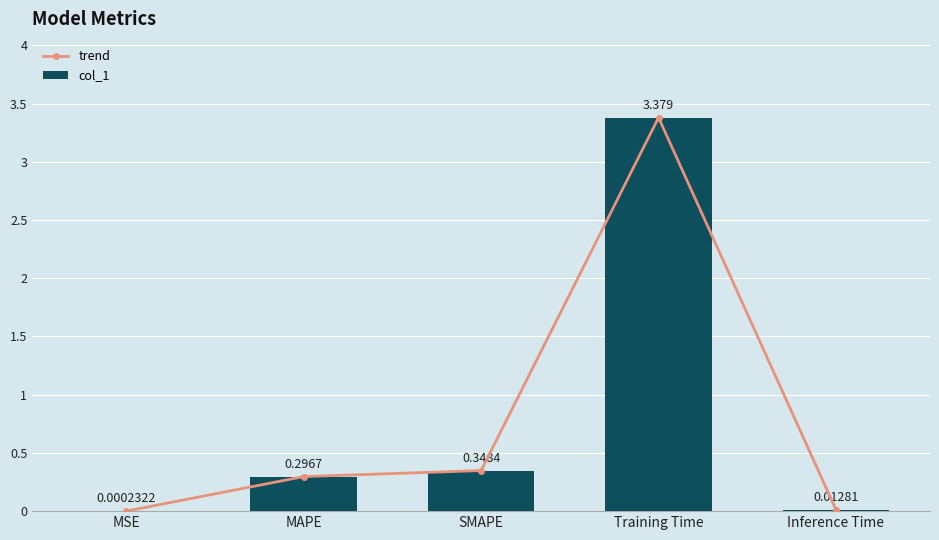

Reading right to left, transcribe all the data shown in this chart.

trend: Inference Time=0.0	Training Time=3.4	SMAPE=0.3	MAPE=0.3	MSE=0.0
col_1: Inference Time=0.0	Training Time=3.4	SMAPE=0.3	MAPE=0.3	MSE=0.0